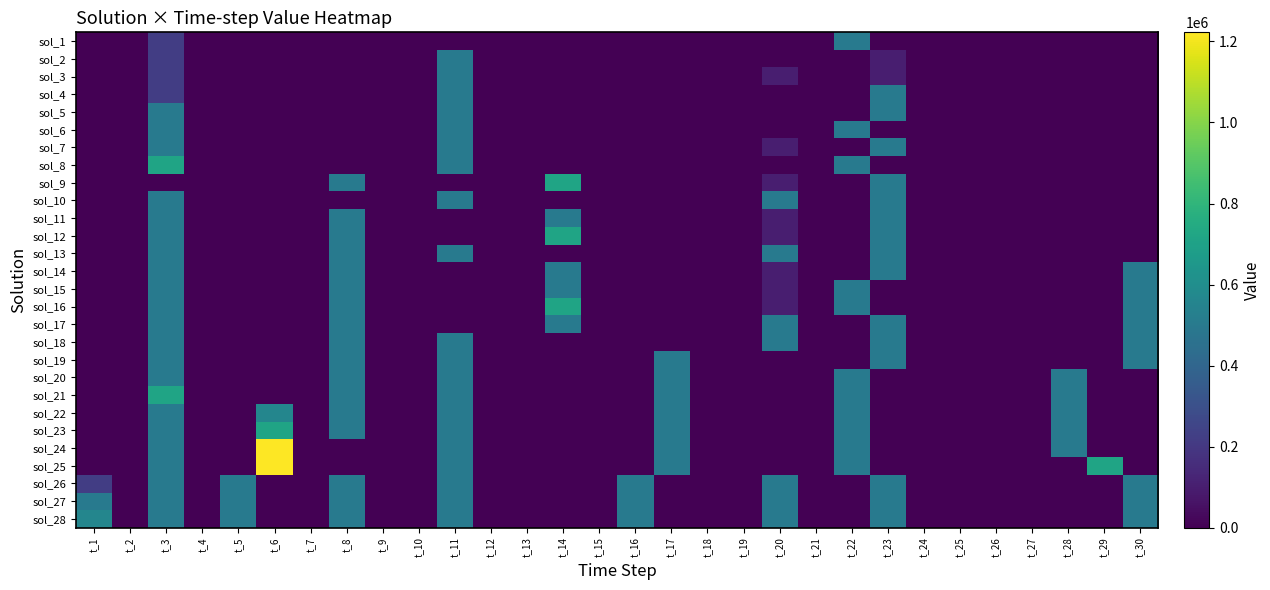

Reading left to right, extract all data points from this chart.

sol_1: t_1=0	t_2=0	t_3=221250	t_4=0	t_5=0	t_6=0	t_7=0	t_8=0	t_9=0	t_10=0	t_11=0	t_12=0	t_13=0	t_14=0	t_15=0	t_16=0	t_17=0	t_18=0	t_19=0	t_20=0	t_21=0	t_22=502500	t_23=0	t_24=0	t_25=0	t_26=0	t_27=0	t_28=0	t_29=0	t_30=0
sol_2: t_1=0	t_2=0	t_3=221250	t_4=0	t_5=0	t_6=0	t_7=0	t_8=0	t_9=0	t_10=0	t_11=502500	t_12=0	t_13=0	t_14=0	t_15=0	t_16=0	t_17=0	t_18=0	t_19=0	t_20=0	t_21=0	t_22=0	t_23=101250	t_24=0	t_25=0	t_26=0	t_27=0	t_28=0	t_29=0	t_30=0
sol_3: t_1=0	t_2=0	t_3=221250	t_4=0	t_5=0	t_6=0	t_7=0	t_8=0	t_9=0	t_10=0	t_11=502500	t_12=0	t_13=0	t_14=0	t_15=0	t_16=0	t_17=0	t_18=0	t_19=0	t_20=101250	t_21=0	t_22=0	t_23=101250	t_24=0	t_25=0	t_26=0	t_27=0	t_28=0	t_29=0	t_30=0
sol_4: t_1=0	t_2=0	t_3=221250	t_4=0	t_5=0	t_6=0	t_7=0	t_8=0	t_9=0	t_10=0	t_11=502500	t_12=0	t_13=0	t_14=0	t_15=0	t_16=0	t_17=0	t_18=0	t_19=0	t_20=0	t_21=0	t_22=0	t_23=502500	t_24=0	t_25=0	t_26=0	t_27=0	t_28=0	t_29=0	t_30=0
sol_5: t_1=0	t_2=0	t_3=502500	t_4=0	t_5=0	t_6=0	t_7=0	t_8=0	t_9=0	t_10=0	t_11=502500	t_12=0	t_13=0	t_14=0	t_15=0	t_16=0	t_17=0	t_18=0	t_19=0	t_20=0	t_21=0	t_22=0	t_23=502500	t_24=0	t_25=0	t_26=0	t_27=0	t_28=0	t_29=0	t_30=0
sol_6: t_1=0	t_2=0	t_3=502500	t_4=0	t_5=0	t_6=0	t_7=0	t_8=0	t_9=0	t_10=0	t_11=502500	t_12=0	t_13=0	t_14=0	t_15=0	t_16=0	t_17=0	t_18=0	t_19=0	t_20=0	t_21=0	t_22=502500	t_23=0	t_24=0	t_25=0	t_26=0	t_27=0	t_28=0	t_29=0	t_30=0
sol_7: t_1=0	t_2=0	t_3=502500	t_4=0	t_5=0	t_6=0	t_7=0	t_8=0	t_9=0	t_10=0	t_11=502500	t_12=0	t_13=0	t_14=0	t_15=0	t_16=0	t_17=0	t_18=0	t_19=0	t_20=101250	t_21=0	t_22=0	t_23=502500	t_24=0	t_25=0	t_26=0	t_27=0	t_28=0	t_29=0	t_30=0
sol_8: t_1=0	t_2=0	t_3=716250	t_4=0	t_5=0	t_6=0	t_7=0	t_8=0	t_9=0	t_10=0	t_11=502500	t_12=0	t_13=0	t_14=0	t_15=0	t_16=0	t_17=0	t_18=0	t_19=0	t_20=0	t_21=0	t_22=502500	t_23=0	t_24=0	t_25=0	t_26=0	t_27=0	t_28=0	t_29=0	t_30=0
sol_9: t_1=0	t_2=0	t_3=0	t_4=0	t_5=0	t_6=0	t_7=0	t_8=502500	t_9=0	t_10=0	t_11=0	t_12=0	t_13=0	t_14=716250	t_15=0	t_16=0	t_17=0	t_18=0	t_19=0	t_20=101250	t_21=0	t_22=0	t_23=502500	t_24=0	t_25=0	t_26=0	t_27=0	t_28=0	t_29=0	t_30=0
sol_10: t_1=0	t_2=0	t_3=502500	t_4=0	t_5=0	t_6=0	t_7=0	t_8=0	t_9=0	t_10=0	t_11=502500	t_12=0	t_13=0	t_14=0	t_15=0	t_16=0	t_17=0	t_18=0	t_19=0	t_20=502500	t_21=0	t_22=0	t_23=502500	t_24=0	t_25=0	t_26=0	t_27=0	t_28=0	t_29=0	t_30=0
sol_11: t_1=0	t_2=0	t_3=502500	t_4=0	t_5=0	t_6=0	t_7=0	t_8=502500	t_9=0	t_10=0	t_11=0	t_12=0	t_13=0	t_14=502500	t_15=0	t_16=0	t_17=0	t_18=0	t_19=0	t_20=101250	t_21=0	t_22=0	t_23=502500	t_24=0	t_25=0	t_26=0	t_27=0	t_28=0	t_29=0	t_30=0
sol_12: t_1=0	t_2=0	t_3=502500	t_4=0	t_5=0	t_6=0	t_7=0	t_8=502500	t_9=0	t_10=0	t_11=0	t_12=0	t_13=0	t_14=716250	t_15=0	t_16=0	t_17=0	t_18=0	t_19=0	t_20=101250	t_21=0	t_22=0	t_23=502500	t_24=0	t_25=0	t_26=0	t_27=0	t_28=0	t_29=0	t_30=0
sol_13: t_1=0	t_2=0	t_3=502500	t_4=0	t_5=0	t_6=0	t_7=0	t_8=502500	t_9=0	t_10=0	t_11=502500	t_12=0	t_13=0	t_14=0	t_15=0	t_16=0	t_17=0	t_18=0	t_19=0	t_20=502500	t_21=0	t_22=0	t_23=502500	t_24=0	t_25=0	t_26=0	t_27=0	t_28=0	t_29=0	t_30=0
sol_14: t_1=0	t_2=0	t_3=502500	t_4=0	t_5=0	t_6=0	t_7=0	t_8=502500	t_9=0	t_10=0	t_11=0	t_12=0	t_13=0	t_14=502500	t_15=0	t_16=0	t_17=0	t_18=0	t_19=0	t_20=101250	t_21=0	t_22=0	t_23=502500	t_24=0	t_25=0	t_26=0	t_27=0	t_28=0	t_29=0	t_30=502500
sol_15: t_1=0	t_2=0	t_3=502500	t_4=0	t_5=0	t_6=0	t_7=0	t_8=502500	t_9=0	t_10=0	t_11=0	t_12=0	t_13=0	t_14=502500	t_15=0	t_16=0	t_17=0	t_18=0	t_19=0	t_20=101250	t_21=0	t_22=502500	t_23=0	t_24=0	t_25=0	t_26=0	t_27=0	t_28=0	t_29=0	t_30=502500
sol_16: t_1=0	t_2=0	t_3=502500	t_4=0	t_5=0	t_6=0	t_7=0	t_8=502500	t_9=0	t_10=0	t_11=0	t_12=0	t_13=0	t_14=716250	t_15=0	t_16=0	t_17=0	t_18=0	t_19=0	t_20=101250	t_21=0	t_22=502500	t_23=0	t_24=0	t_25=0	t_26=0	t_27=0	t_28=0	t_29=0	t_30=502500
sol_17: t_1=0	t_2=0	t_3=502500	t_4=0	t_5=0	t_6=0	t_7=0	t_8=502500	t_9=0	t_10=0	t_11=0	t_12=0	t_13=0	t_14=502500	t_15=0	t_16=0	t_17=0	t_18=0	t_19=0	t_20=502500	t_21=0	t_22=0	t_23=502500	t_24=0	t_25=0	t_26=0	t_27=0	t_28=0	t_29=0	t_30=502500
sol_18: t_1=0	t_2=0	t_3=502500	t_4=0	t_5=0	t_6=0	t_7=0	t_8=502500	t_9=0	t_10=0	t_11=502500	t_12=0	t_13=0	t_14=0	t_15=0	t_16=0	t_17=0	t_18=0	t_19=0	t_20=502500	t_21=0	t_22=0	t_23=502500	t_24=0	t_25=0	t_26=0	t_27=0	t_28=0	t_29=0	t_30=502500
sol_19: t_1=0	t_2=0	t_3=502500	t_4=0	t_5=0	t_6=0	t_7=0	t_8=502500	t_9=0	t_10=0	t_11=502500	t_12=0	t_13=0	t_14=0	t_15=0	t_16=0	t_17=502500	t_18=0	t_19=0	t_20=0	t_21=0	t_22=0	t_23=502500	t_24=0	t_25=0	t_26=0	t_27=0	t_28=0	t_29=0	t_30=502500
sol_20: t_1=0	t_2=0	t_3=502500	t_4=0	t_5=0	t_6=0	t_7=0	t_8=502500	t_9=0	t_10=0	t_11=502500	t_12=0	t_13=0	t_14=0	t_15=0	t_16=0	t_17=502500	t_18=0	t_19=0	t_20=0	t_21=0	t_22=502500	t_23=0	t_24=0	t_25=0	t_26=0	t_27=0	t_28=502500	t_29=0	t_30=0
sol_21: t_1=0	t_2=0	t_3=716250	t_4=0	t_5=0	t_6=0	t_7=0	t_8=502500	t_9=0	t_10=0	t_11=502500	t_12=0	t_13=0	t_14=0	t_15=0	t_16=0	t_17=502500	t_18=0	t_19=0	t_20=0	t_21=0	t_22=502500	t_23=0	t_24=0	t_25=0	t_26=0	t_27=0	t_28=502500	t_29=0	t_30=0
sol_22: t_1=0	t_2=0	t_3=502500	t_4=0	t_5=0	t_6=562500	t_7=0	t_8=502500	t_9=0	t_10=0	t_11=502500	t_12=0	t_13=0	t_14=0	t_15=0	t_16=0	t_17=502500	t_18=0	t_19=0	t_20=0	t_21=0	t_22=502500	t_23=0	t_24=0	t_25=0	t_26=0	t_27=0	t_28=502500	t_29=0	t_30=0
sol_23: t_1=0	t_2=0	t_3=502500	t_4=0	t_5=0	t_6=716250	t_7=0	t_8=502500	t_9=0	t_10=0	t_11=502500	t_12=0	t_13=0	t_14=0	t_15=0	t_16=0	t_17=502500	t_18=0	t_19=0	t_20=0	t_21=0	t_22=502500	t_23=0	t_24=0	t_25=0	t_26=0	t_27=0	t_28=502500	t_29=0	t_30=0
sol_24: t_1=0	t_2=0	t_3=502500	t_4=0	t_5=0	t_6=1222500	t_7=0	t_8=0	t_9=0	t_10=0	t_11=502500	t_12=0	t_13=0	t_14=0	t_15=0	t_16=0	t_17=502500	t_18=0	t_19=0	t_20=0	t_21=0	t_22=502500	t_23=0	t_24=0	t_25=0	t_26=0	t_27=0	t_28=502500	t_29=0	t_30=0
sol_25: t_1=0	t_2=0	t_3=502500	t_4=0	t_5=0	t_6=1222500	t_7=0	t_8=0	t_9=0	t_10=0	t_11=502500	t_12=0	t_13=0	t_14=0	t_15=0	t_16=0	t_17=502500	t_18=0	t_19=0	t_20=0	t_21=0	t_22=502500	t_23=0	t_24=0	t_25=0	t_26=0	t_27=0	t_28=0	t_29=716250	t_30=0
sol_26: t_1=221250	t_2=0	t_3=502500	t_4=0	t_5=502500	t_6=0	t_7=0	t_8=502500	t_9=0	t_10=0	t_11=502500	t_12=0	t_13=0	t_14=0	t_15=0	t_16=502500	t_17=0	t_18=0	t_19=0	t_20=502500	t_21=0	t_22=0	t_23=502500	t_24=0	t_25=0	t_26=0	t_27=0	t_28=0	t_29=0	t_30=502500
sol_27: t_1=502500	t_2=0	t_3=502500	t_4=0	t_5=502500	t_6=0	t_7=0	t_8=502500	t_9=0	t_10=0	t_11=502500	t_12=0	t_13=0	t_14=0	t_15=0	t_16=502500	t_17=0	t_18=0	t_19=0	t_20=502500	t_21=0	t_22=0	t_23=502500	t_24=0	t_25=0	t_26=0	t_27=0	t_28=0	t_29=0	t_30=502500
sol_28: t_1=562500	t_2=0	t_3=502500	t_4=0	t_5=502500	t_6=0	t_7=0	t_8=502500	t_9=0	t_10=0	t_11=502500	t_12=0	t_13=0	t_14=0	t_15=0	t_16=502500	t_17=0	t_18=0	t_19=0	t_20=502500	t_21=0	t_22=0	t_23=502500	t_24=0	t_25=0	t_26=0	t_27=0	t_28=0	t_29=0	t_30=502500